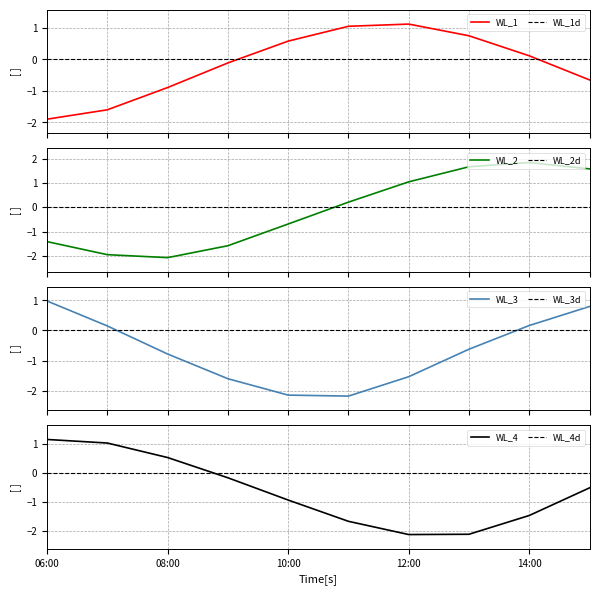

Where does the WL_4 series first go above 0?

06:00